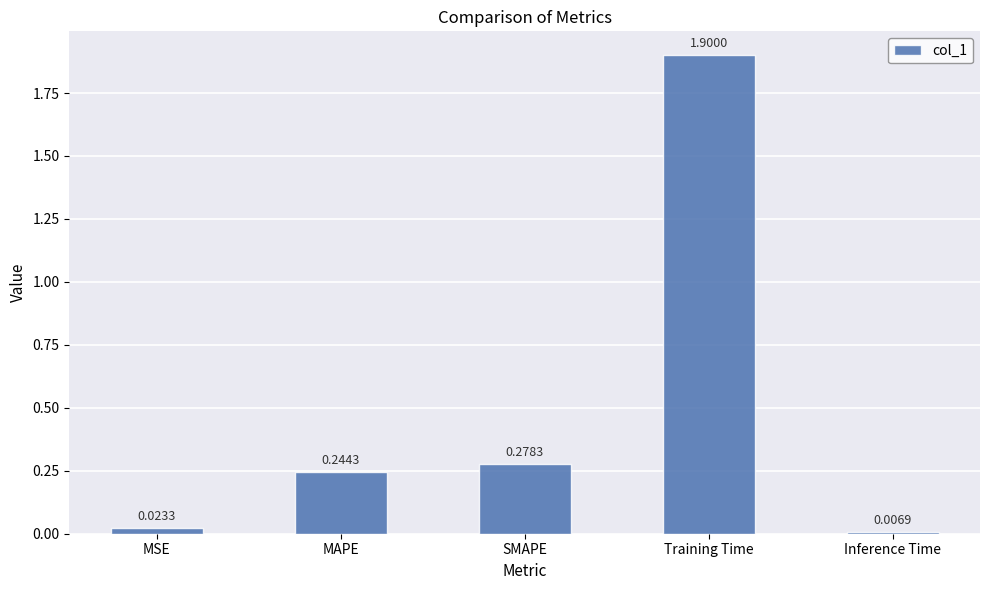

Rank the categories by value from highest to lowest.

Training Time, SMAPE, MAPE, MSE, Inference Time